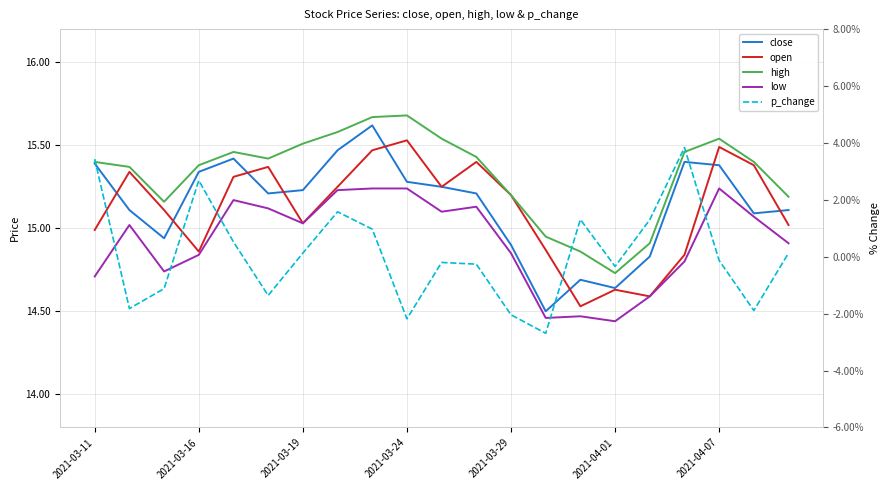

At which category does the chart reach its peak across all series?

2021-03-24